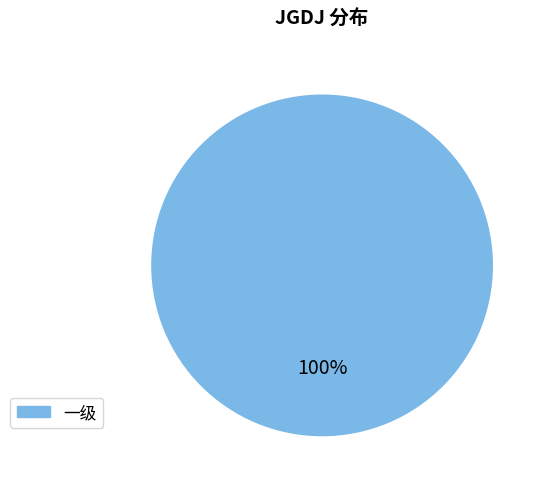

Does any single category account for the majority?

Yes